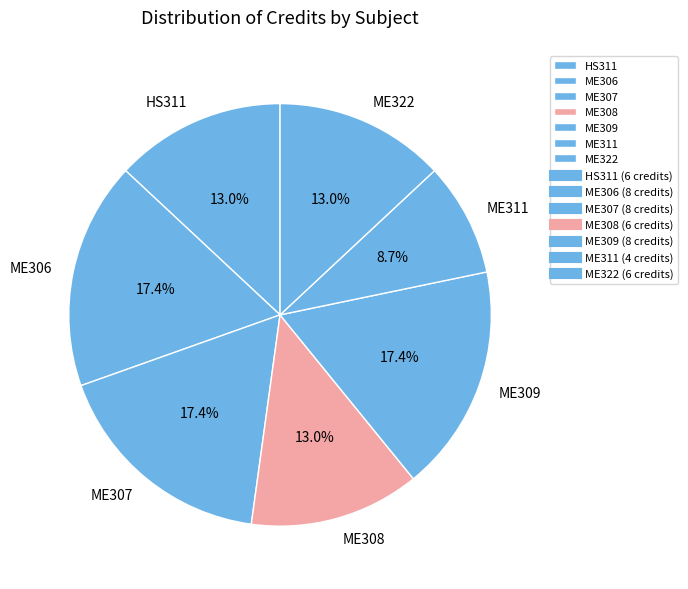

Which slice is the smallest?

ME311